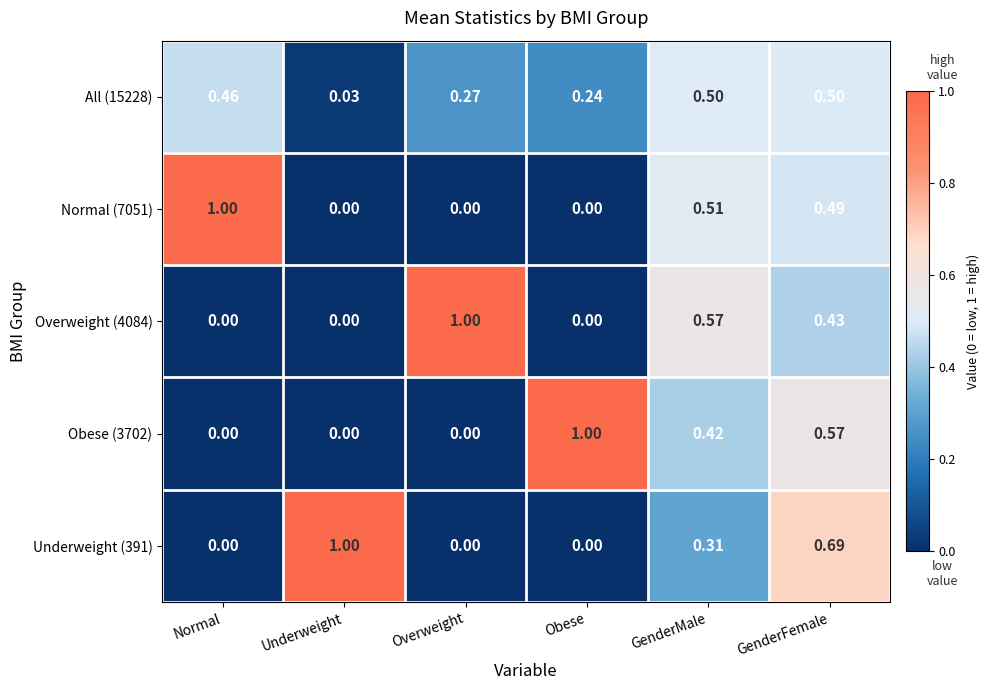

At which label is All (15228) closest to 0?

Underweight